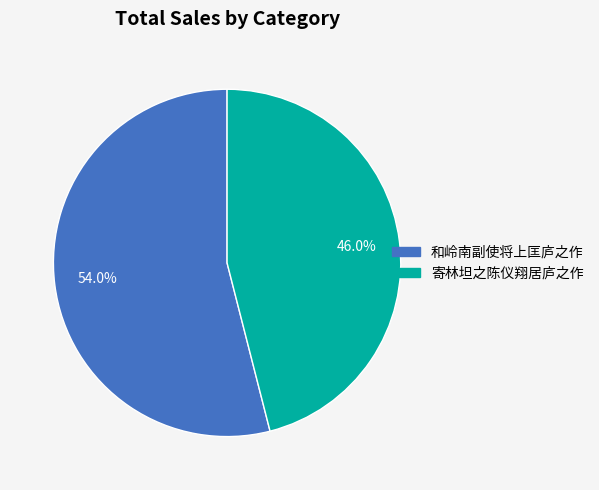

Rank the categories by value from highest to lowest.

和岭南副使将上匡庐之作, 寄林坦之陈仪翔居庐之作